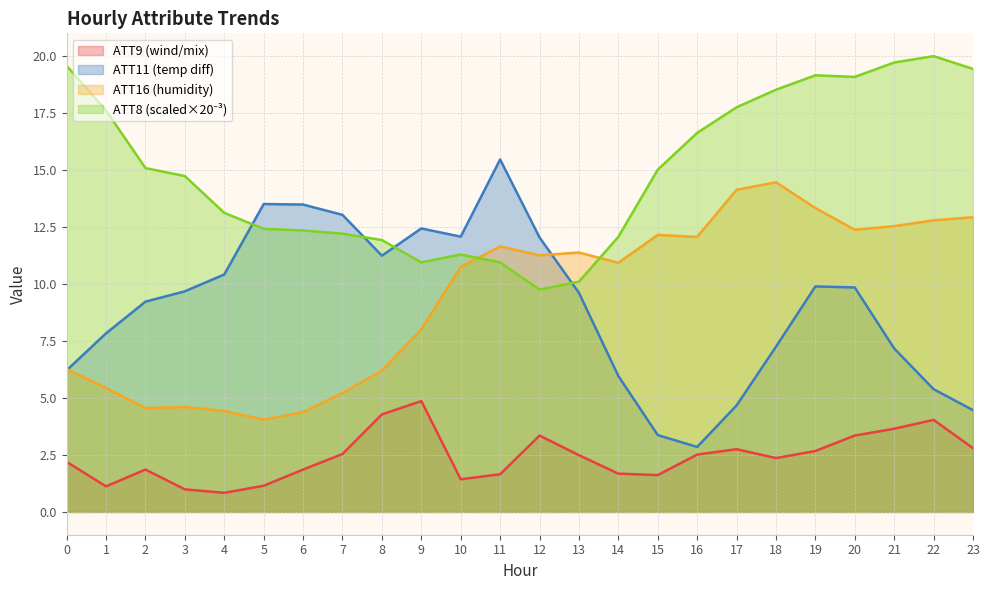

Is it true that ATT11 equals 7.2 at 21?

True